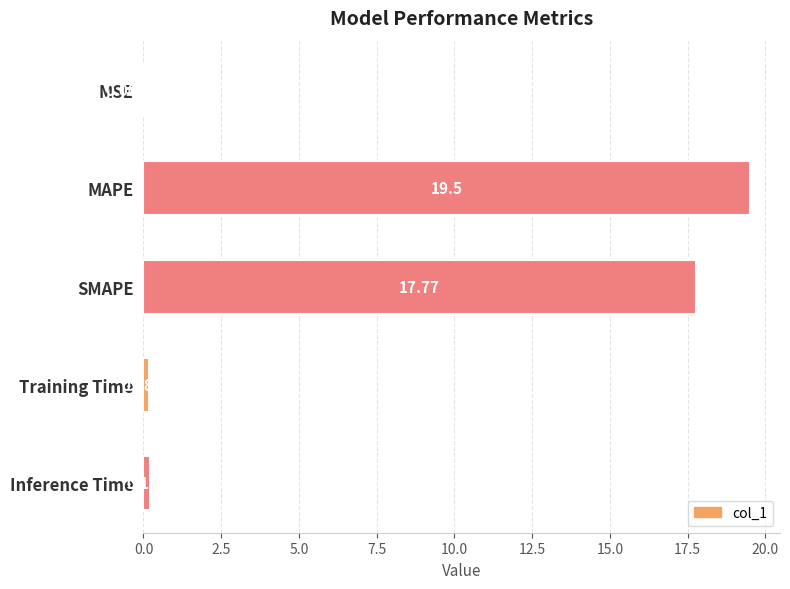

Between Training Time and MAPE, which is larger?

MAPE